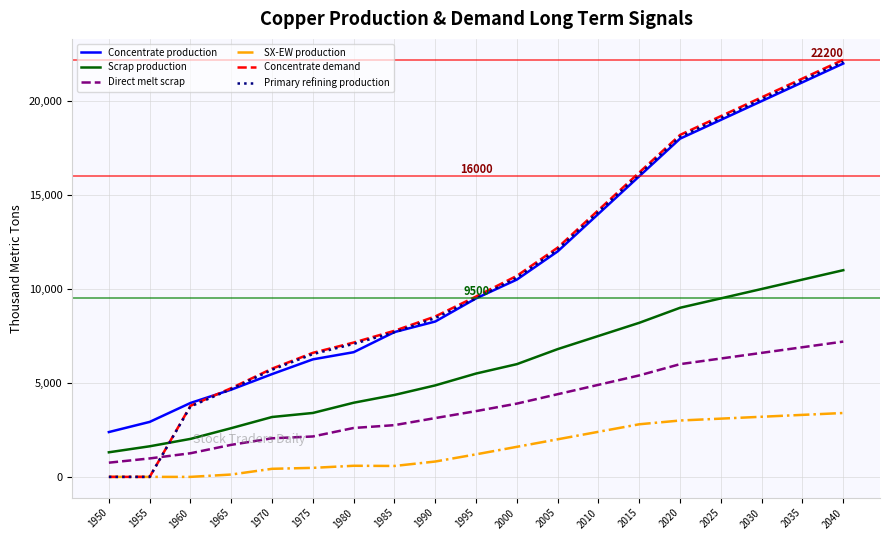

What is the difference between the Concentrate demand values at 1955 and 2020?

18200.0